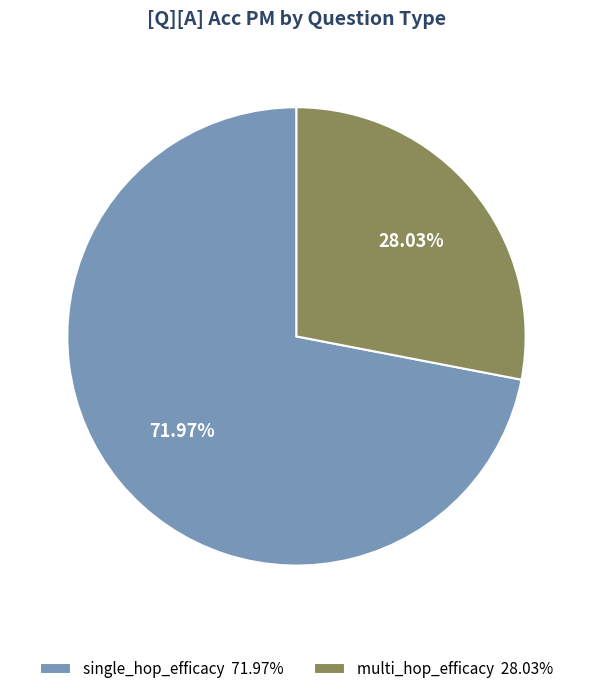

What is the majority slice?

single_hop_efficacy